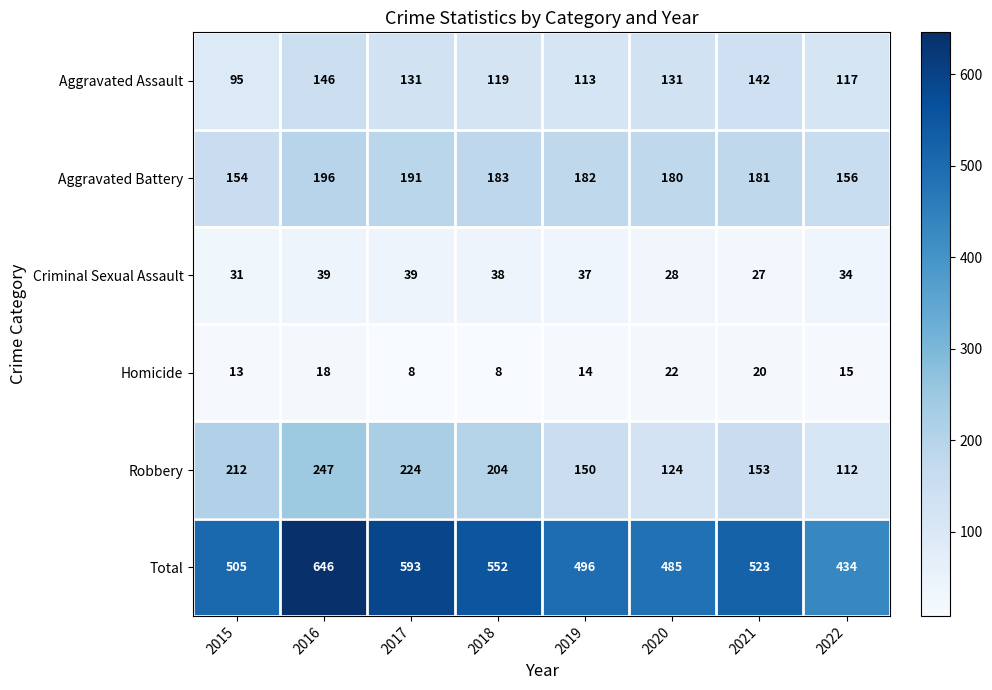

At how many categories does at least one series exceed 149?

8